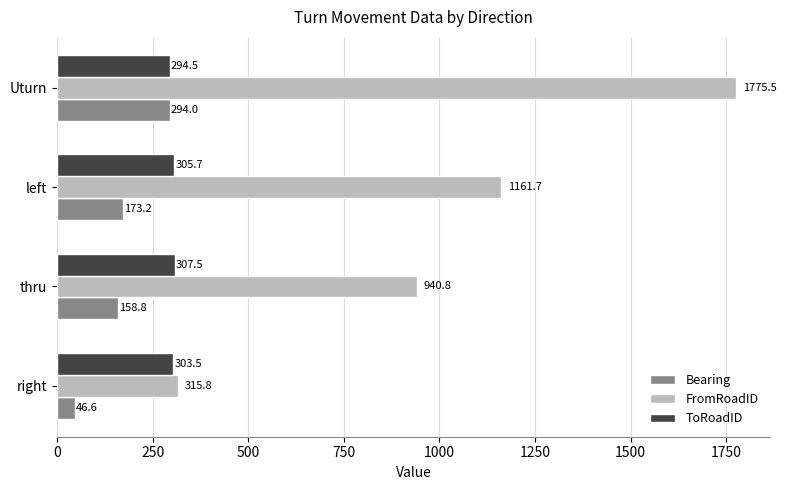

What is the sum of the Bearing values at right and left?

219.8